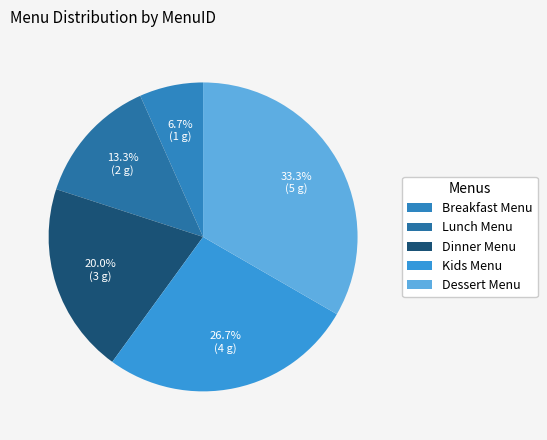

Is it true that Dinner Menu is 20% of the pie?

True